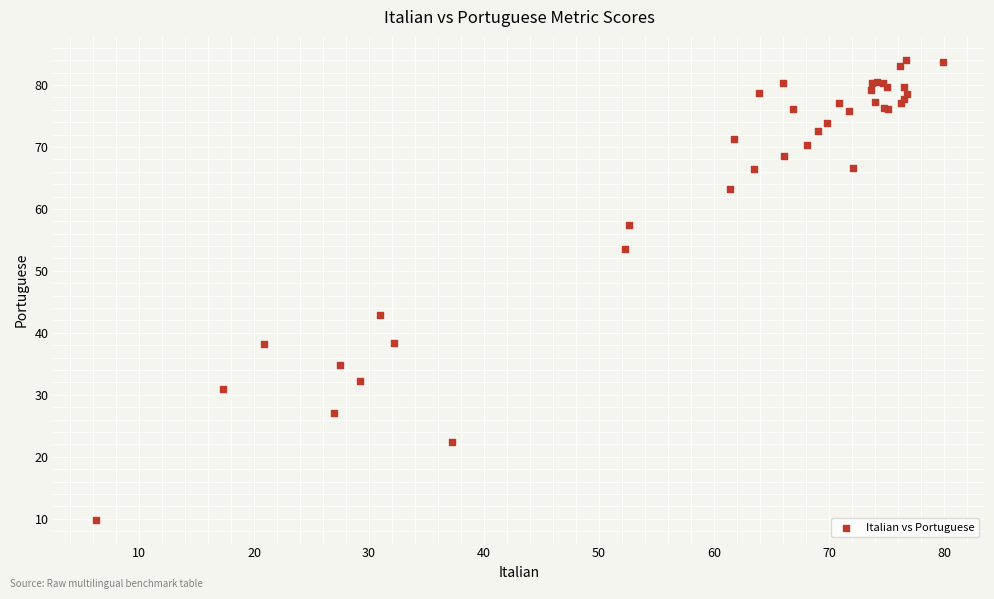

What Y value in the scatter plot is closest to 46?

42.9